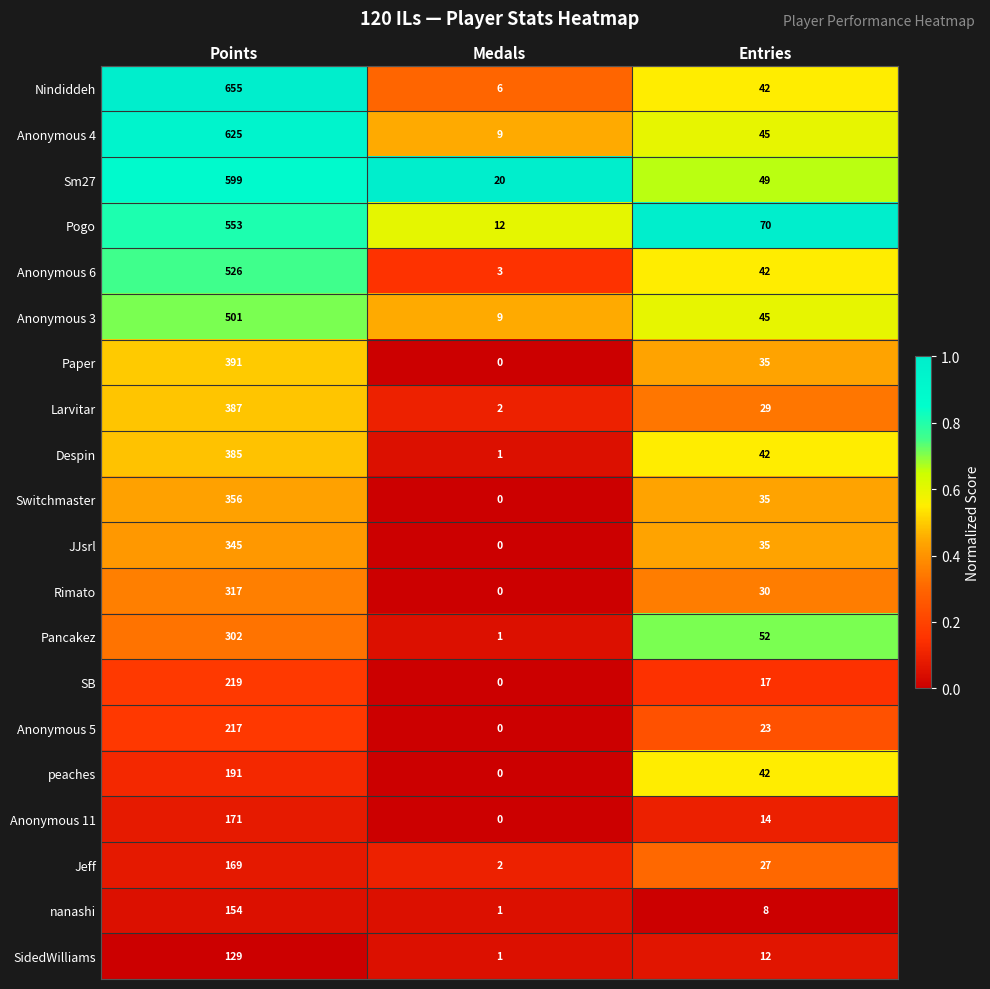

Where does the Anonymous 3 series first go above 45?

Points